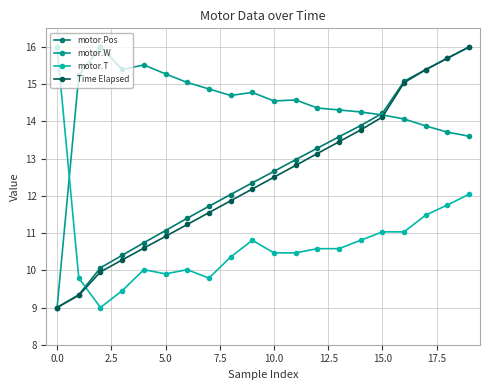

In motor.W, how many points are higher than both neighbors (excluding endpoints)?

4